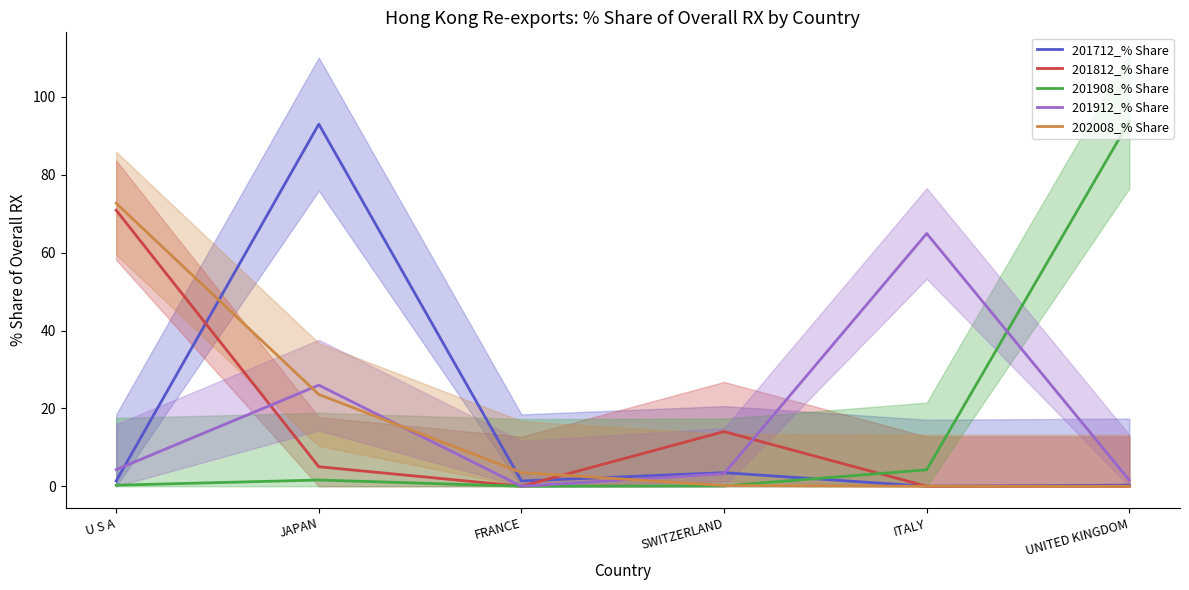

At which category does the chart reach its minimum across all series?

ITALY